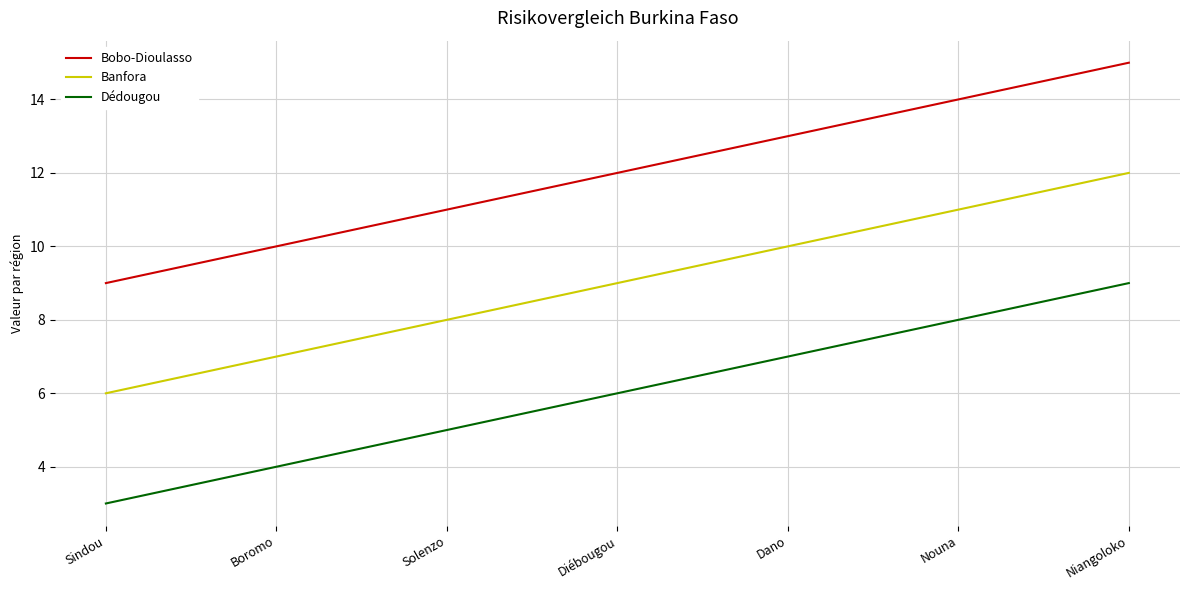

What is the spread (max minus min) of values at Sindou?

6